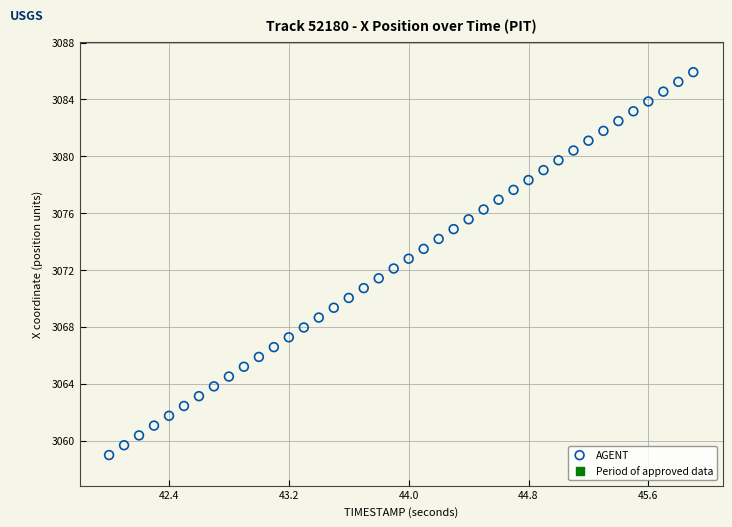

What is the range of X values (max minus min)?

3.9